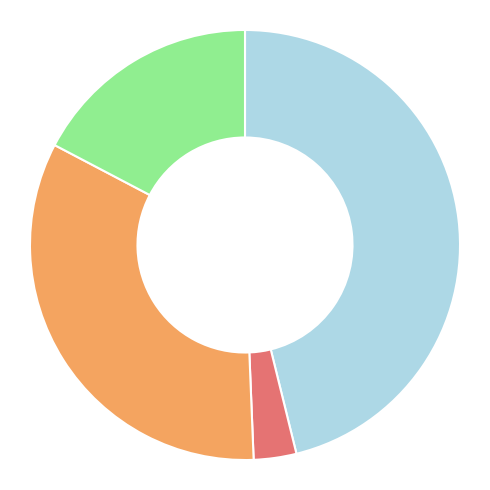

Is there a majority slice in this chart?

No